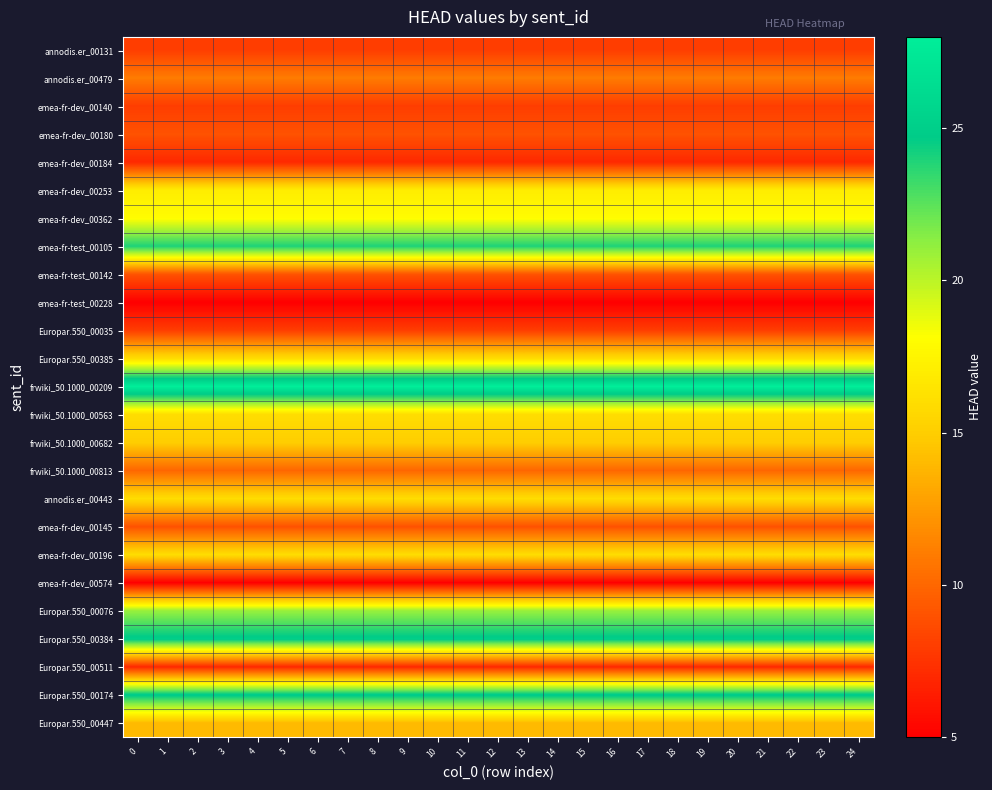

List the series in order of their peak value, highest first.

row_12, row_21, row_23, row_7, row_20, row_6, row_5, row_11, row_13, row_16, row_18, row_14, row_24, row_1, row_15, row_3, row_8, row_17, row_0, row_2, row_10, row_4, row_22, row_9, row_19